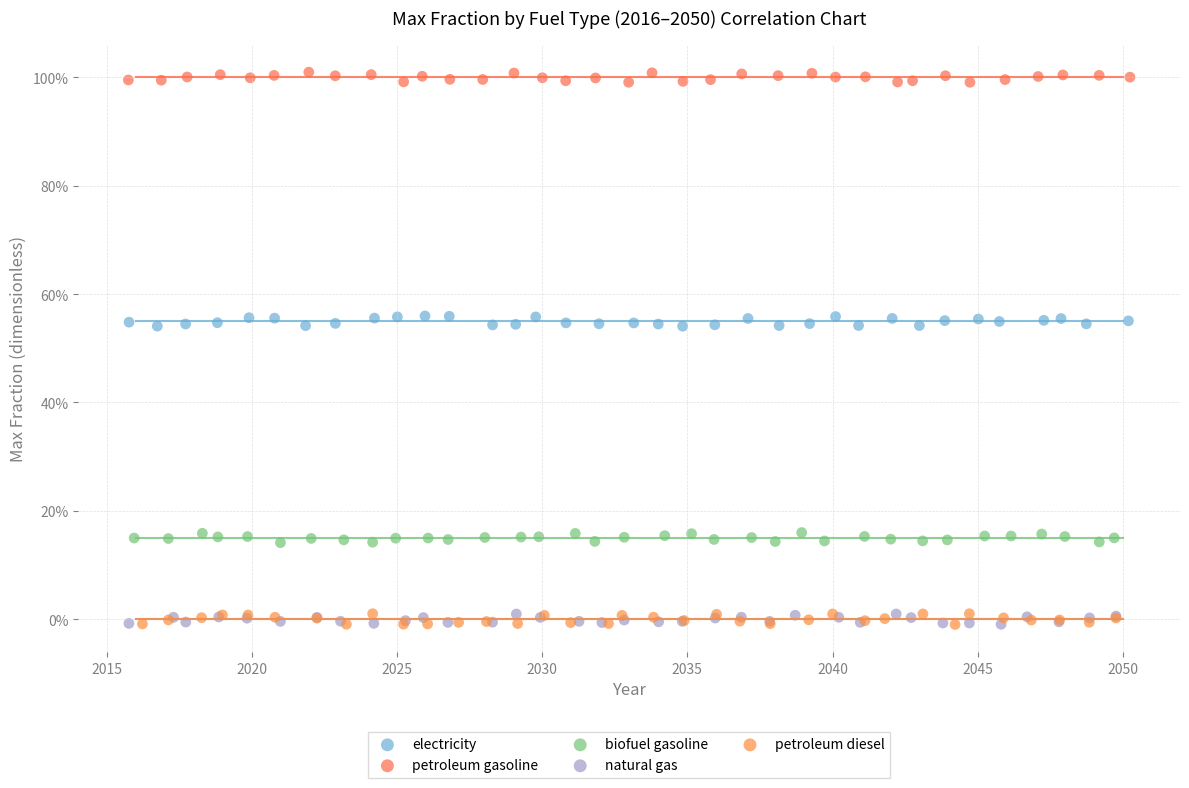

What are all the series names shown in the legend?

electricity, petroleum gasoline, biofuel gasoline, natural gas, petroleum diesel